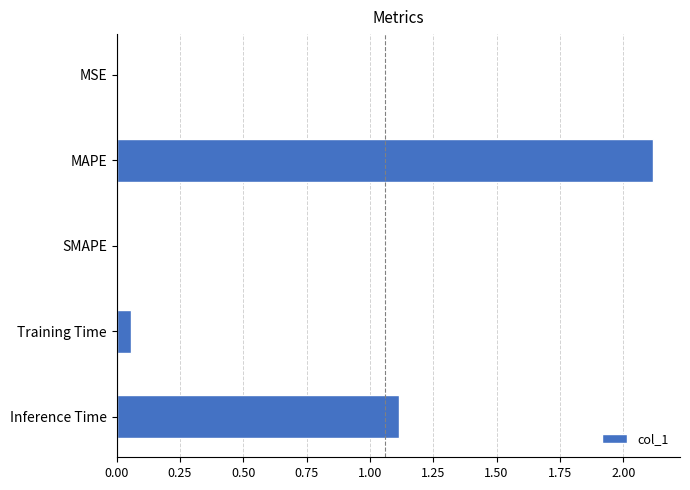

What is the average value?

0.7